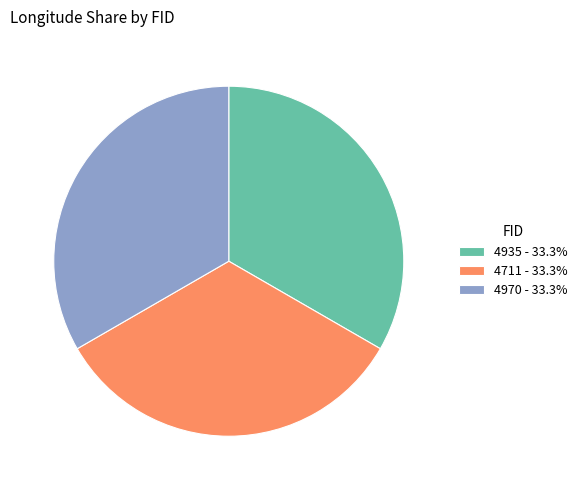

Approximately how many times larger is the value at 4935 - 33.3% compared to 4711 - 33.3%?

1.0